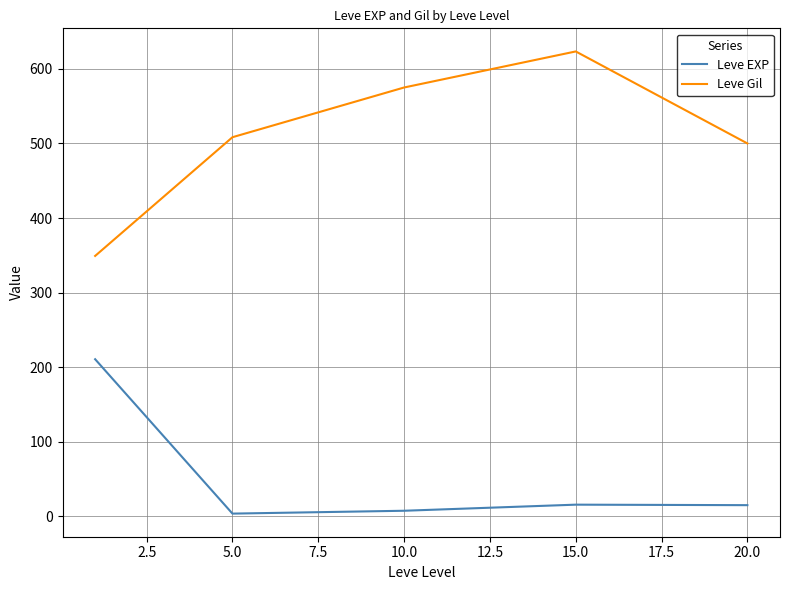

True or false: Leve Gil and Leve EXP intersect in this chart.

False